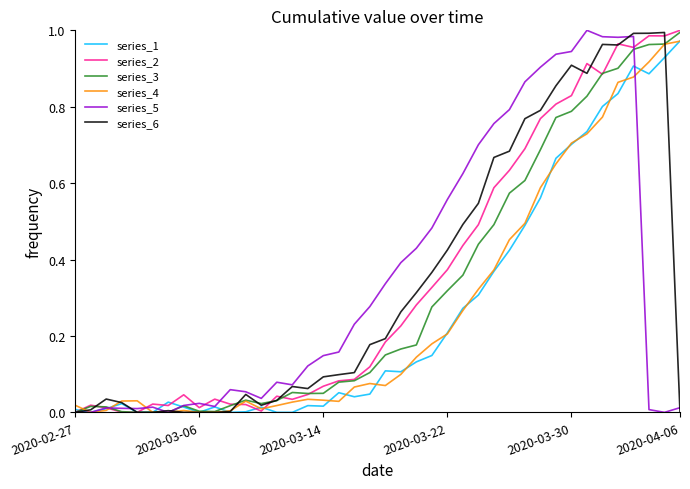

What is the average value of the series_4 series?

0.3